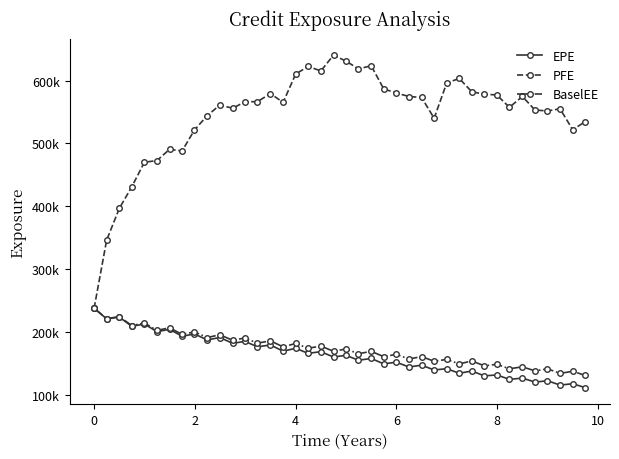

Reading left to right, transcribe all the data shown in this chart.

EPE: 237431	220563	223302	208656	212366	200099	203896	192888	196472	186951	190806	181540	184711	176005	178952	169042	173637	165589	168275	159682	162496	154610	157440	148803	151549	143871	146735	139127	141119	133844	137454	129686	131207	124152	126156	119777	121950	115040	117170	110856
PFE: 237431	345912	396559	431055	470091	472734	490625	488050	521608	544271	561125	556147	566403	566662	579456	565416	610580	622790	615526	640735	631228	618838	623831	586879	580470	574838	573250	540163	596394	603574	582265	578526	577261	557650	574890	553201	551872	555172	521905	534989
BaselEE: 237431	220960	224112	209820	214000	202088	206406	195723	199824	190712	195231	186330	190137	181819	185548	175908	181337	173651	177215	168878	172568	164969	168798	160299	164033	156527	160479	152946	155940	148705	153548	145659	148161	141005	144130	137637	140930	133718	136998	130380